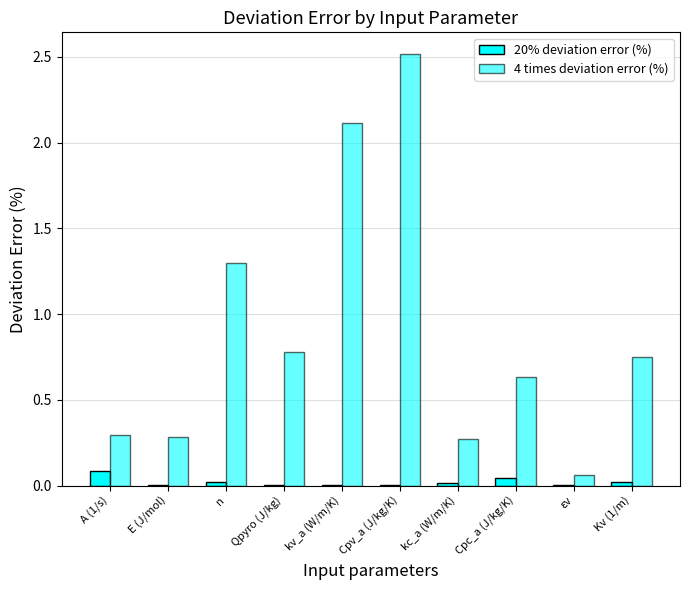

How many groups of bars are there?

10